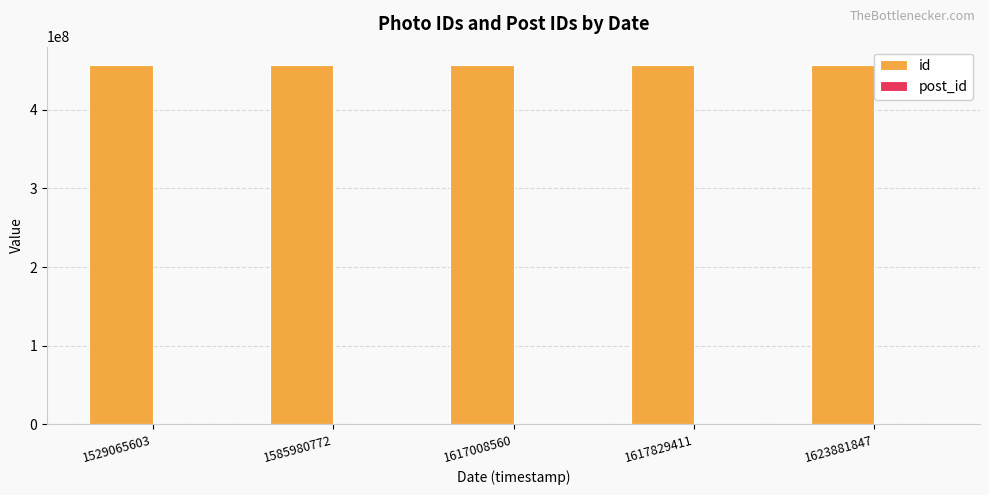

Which series has the largest total across all categories?

id